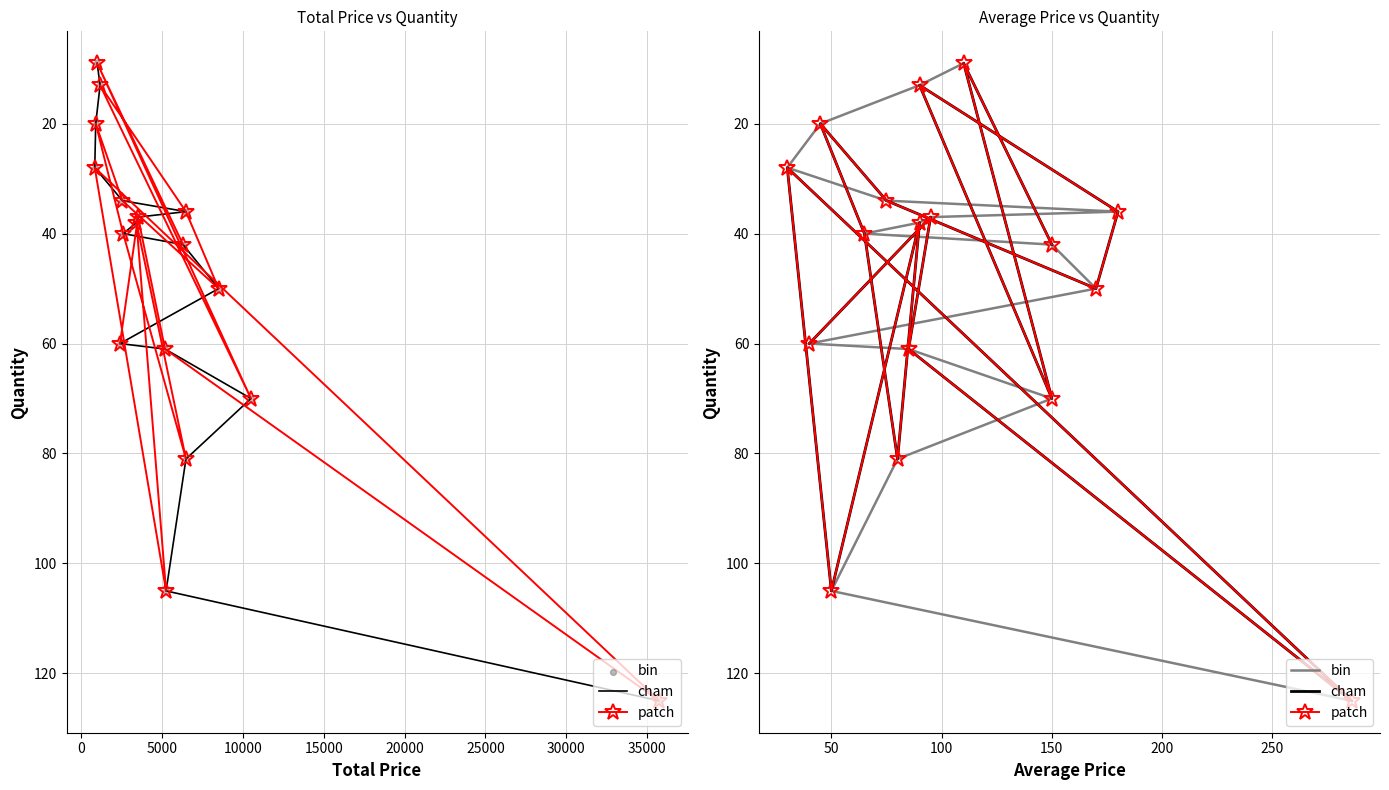

Which series contains the lowest Y value?

cham